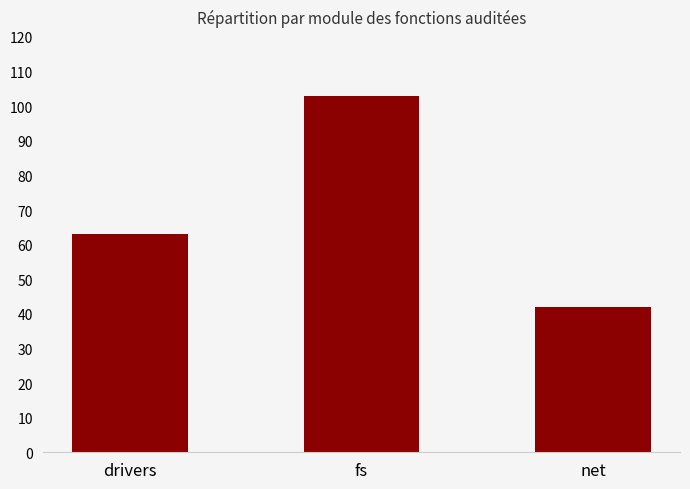

Count the number of categories in the chart.

3